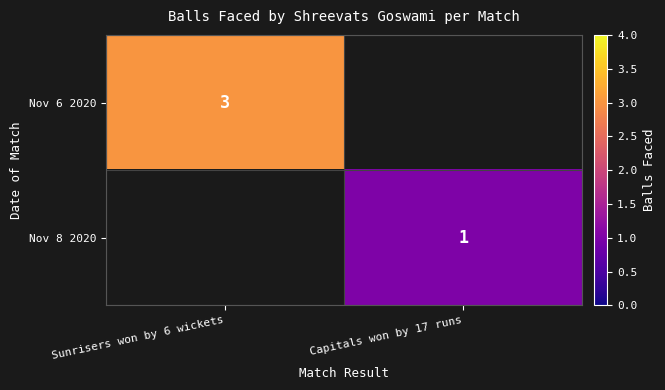

The value of Nov 6 2020 at Sunrisers won by 6 wickets is 4.7. True or false?

False